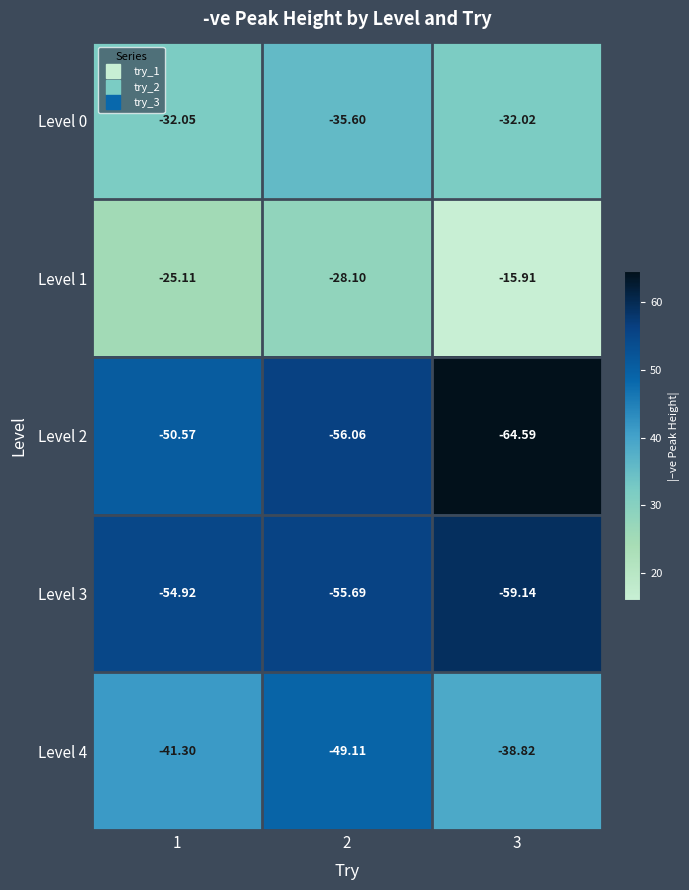

How many data points does each series have?

3